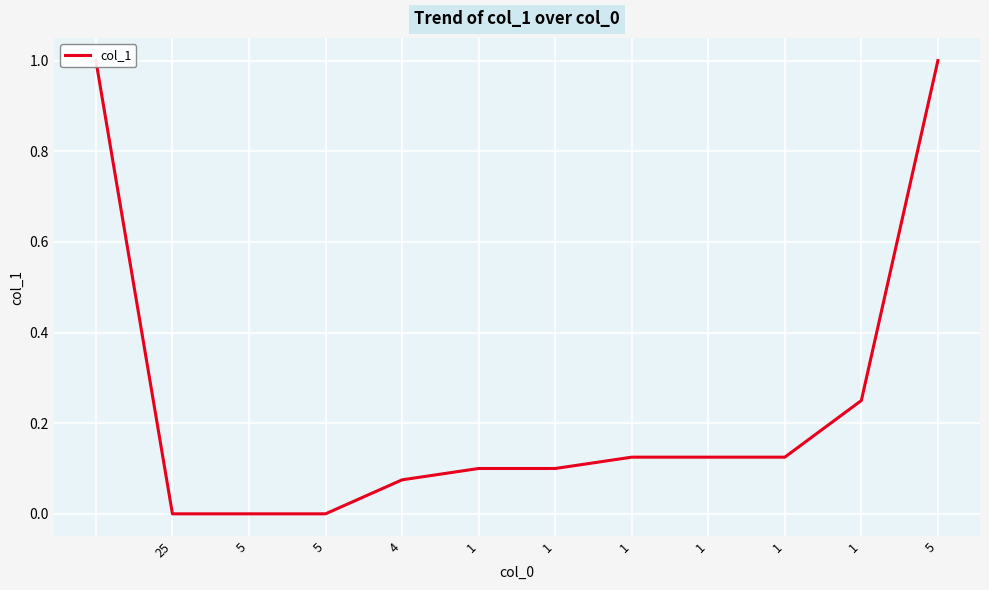

Which category has the highest value across all series?

25